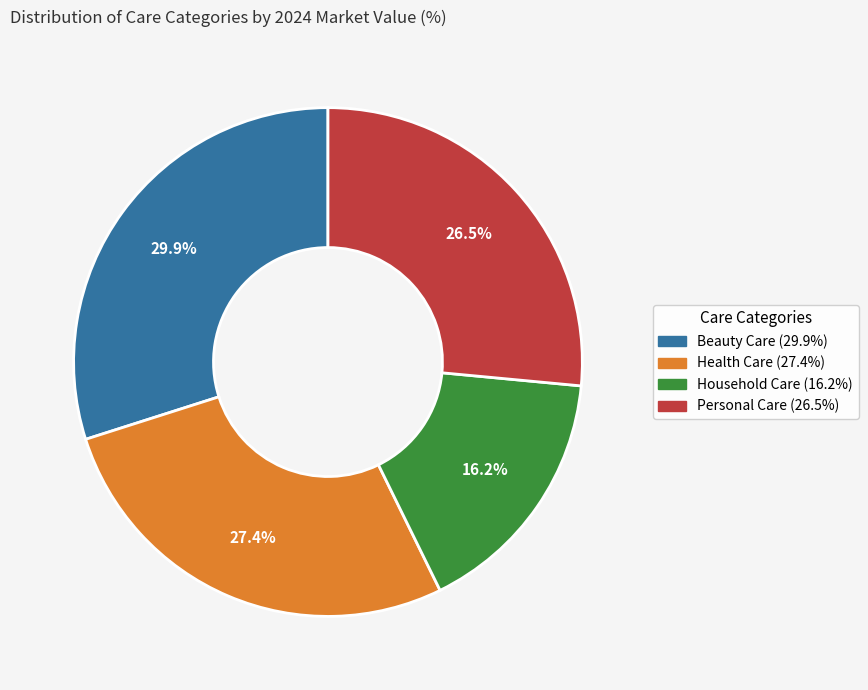

Does any single category account for the majority?

No